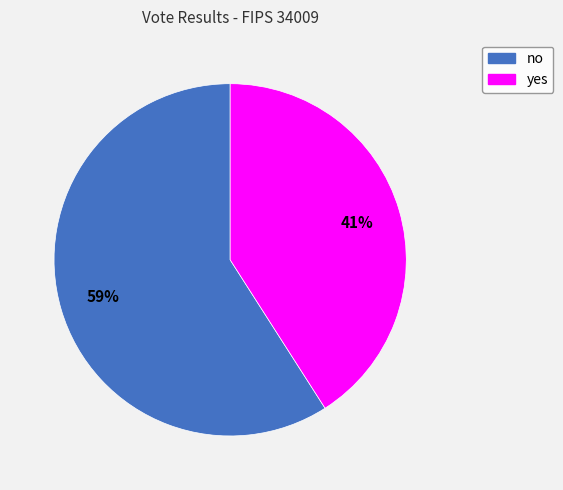

Which slice represents more than half of the pie?

no